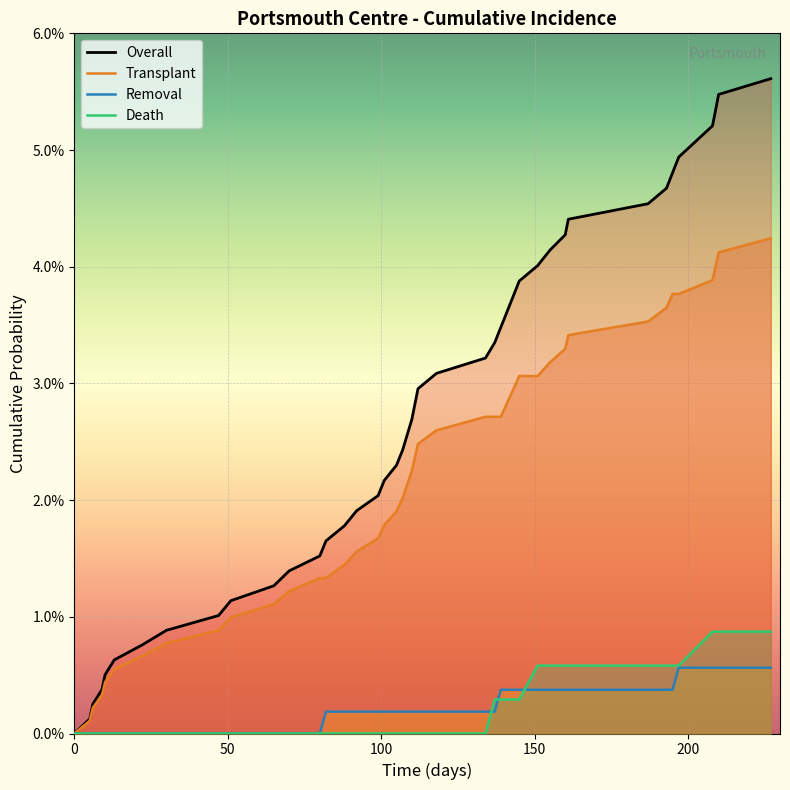

Does the chart display data point markers on the line(s)?

No